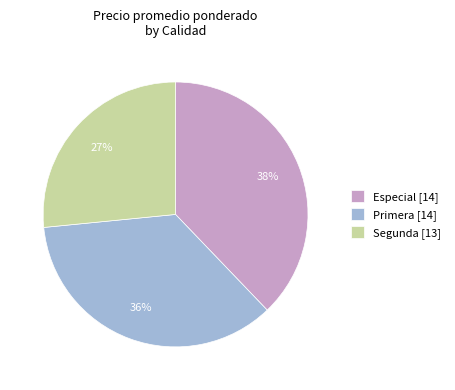

What percentage is the Primera slice, to the nearest percent?

36%